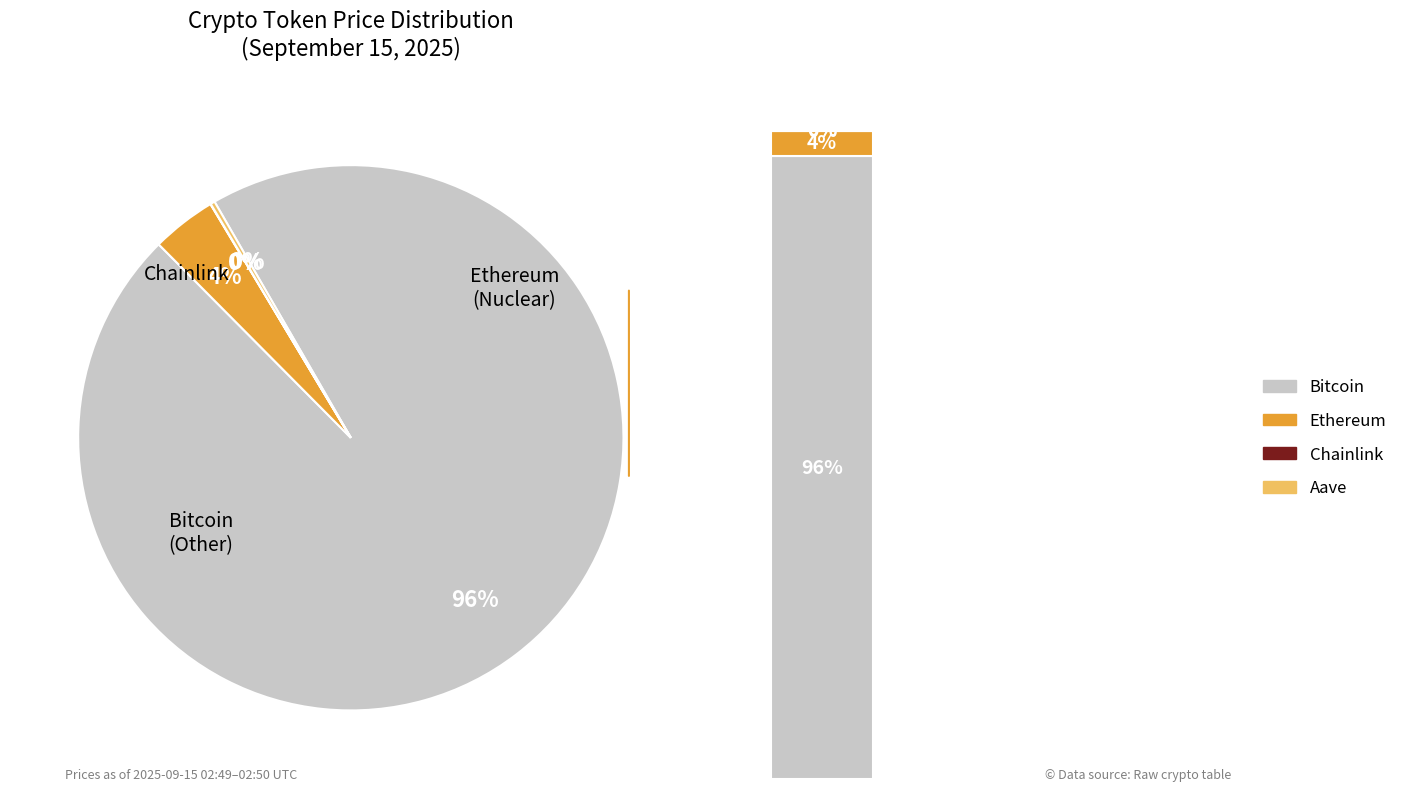

What is the change in value from Ethereum to Aave?

-4312.3